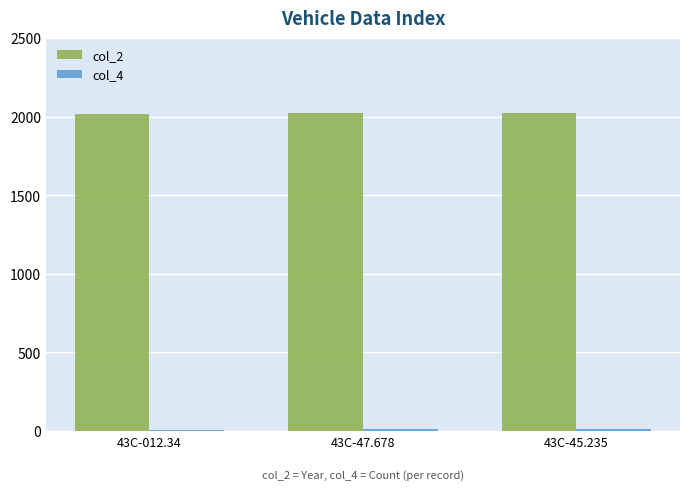

Which series has the largest total across all categories?

col_2